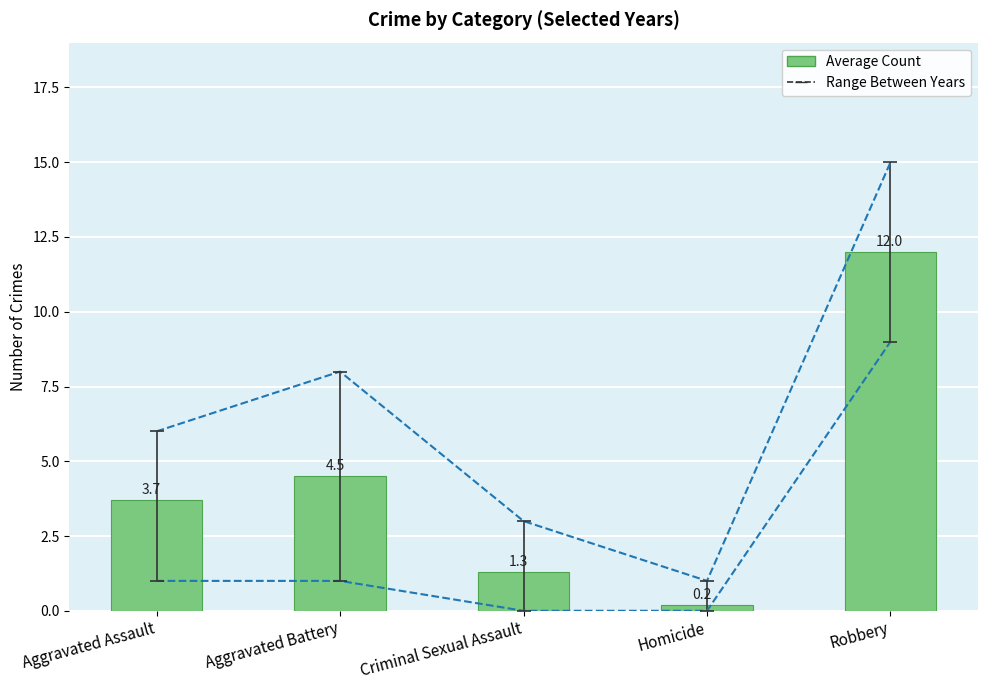

Reading right to left, what are all the values shown in this chart?

12.0	0.2	1.3	4.5	3.7